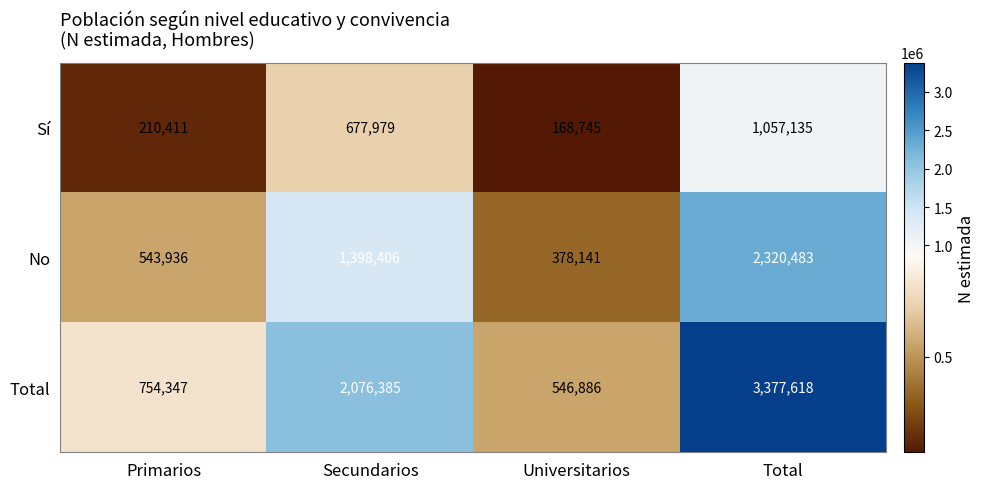

What is the sum of the Total values at Total and Universitarios?

3924504